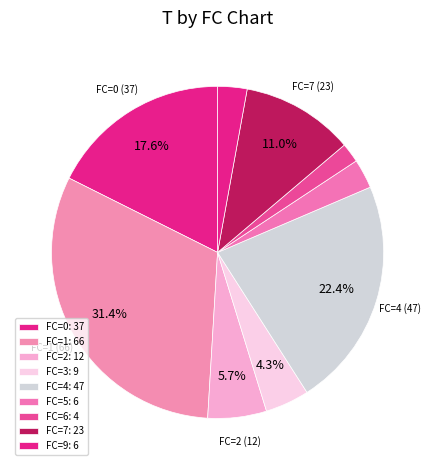

Is there any slice that represents more than half of the pie?

No